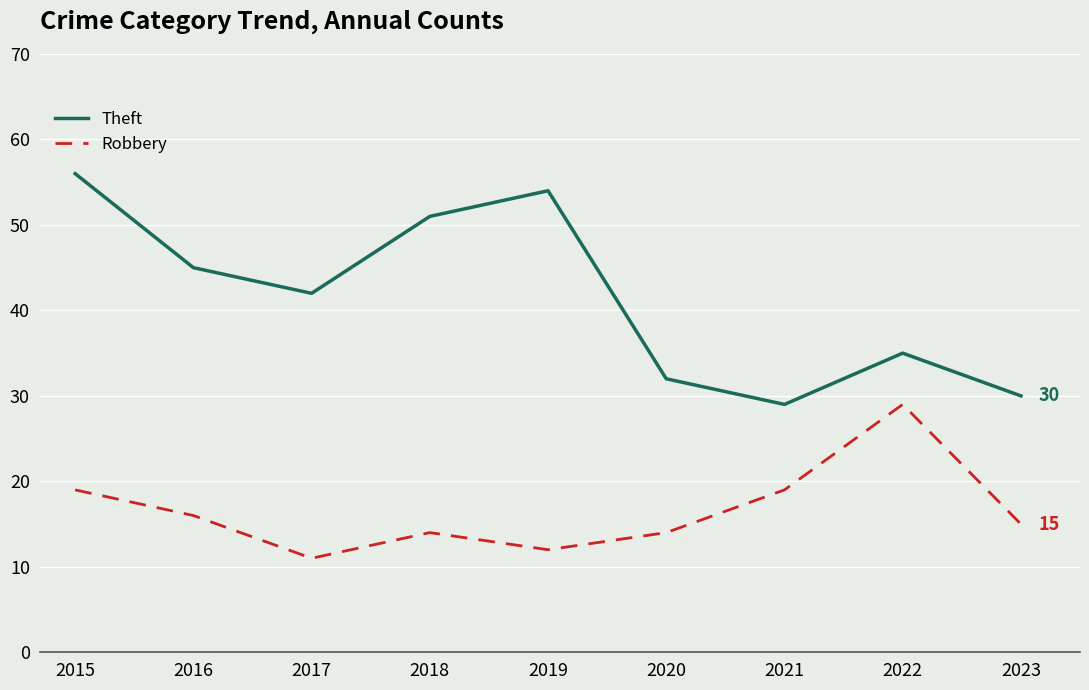

True or false: Robbery has more than 1 interior local peaks.

True